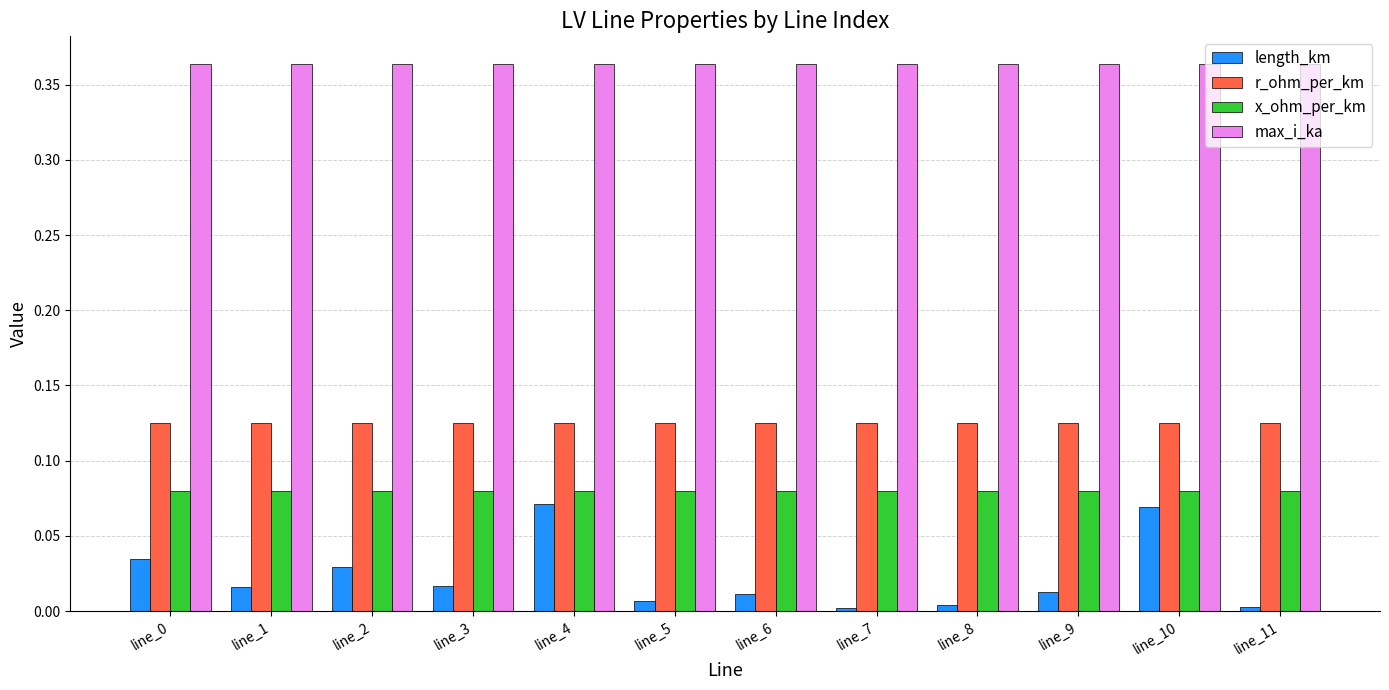

Between line_1 and line_7, which series saw the biggest shift?

length_km